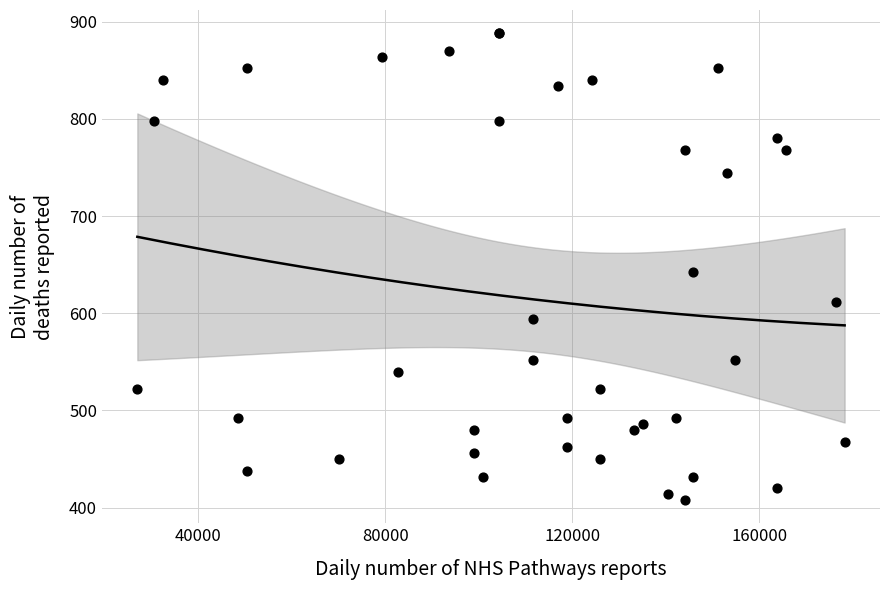

What Y value in the scatter plot is closest to 648?

642